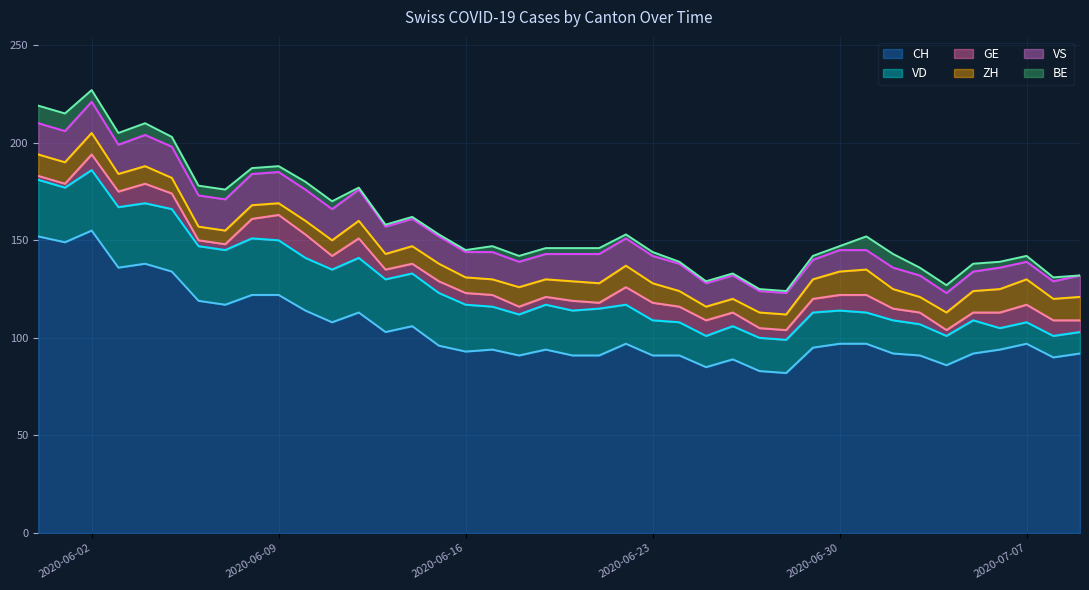

Reading left to right, list all the values displayed in this chart.

CH: 152	149	155	136	138	134	119	117	122	122	114	108	113	103	106	96	93	94	91	94	91	91	97	91	91	85	89	83	82	95	97	97	92	91	86	92	94	97	90	92
VD: 29	28	31	31	31	32	28	28	29	28	27	27	28	27	27	27	24	22	21	23	23	24	20	18	17	16	17	17	17	18	17	16	17	16	15	17	11	11	11	11
GE: 2	2	8	8	10	8	3	3	10	13	12	7	10	5	5	6	6	6	4	4	5	3	9	9	8	8	7	5	5	7	8	9	6	6	3	4	8	9	8	6
ZH: 11	11	11	9	9	8	7	7	7	6	7	8	9	8	9	9	8	8	10	9	10	10	11	10	8	7	7	8	8	10	12	13	10	8	9	11	12	13	11	12
VS: 16	16	16	15	16	16	16	16	16	16	16	16	16	14	14	14	13	14	13	13	14	15	14	14	14	12	12	11	11	10	11	10	11	11	10	10	11	9	9	11
BE: 9	9	6	6	6	5	5	5	3	3	4	4	1	1	1	1	1	3	3	3	3	3	2	2	1	1	1	1	1	2	2	7	7	4	4	4	3	3	2	0